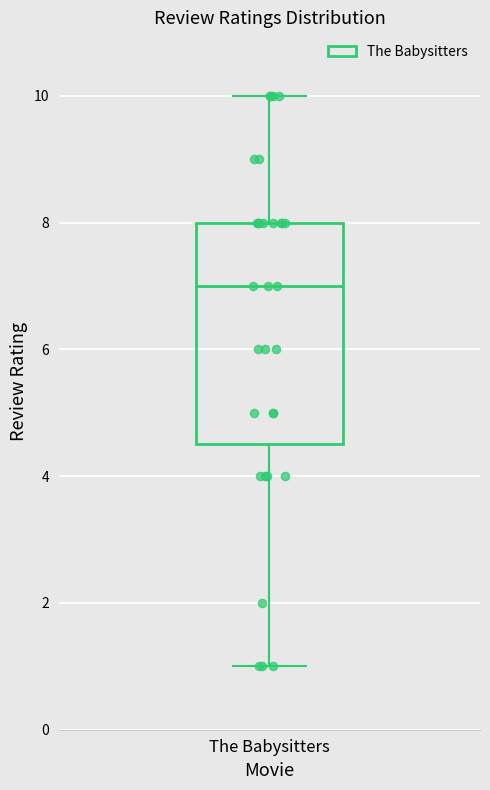

Transcribe this box plot: give where the median line is, the range the box spans, and where the two whiskers end, as read against the y-axis. The values are not printed on the chart, so give them approximately, as read against the axis.

median 7.0, box 4.6 to 8.0, whiskers 1.0 to 10.0